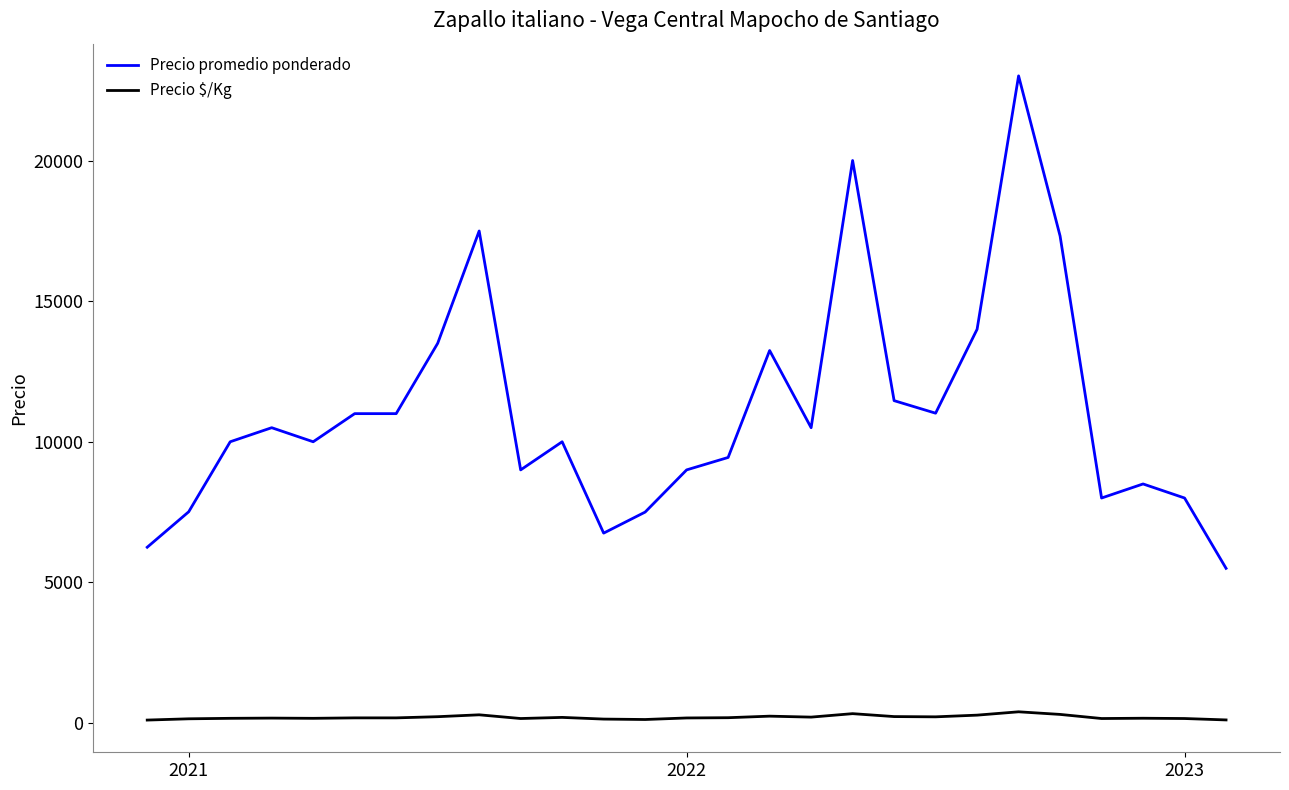

Does the chart have visible grid lines?

No